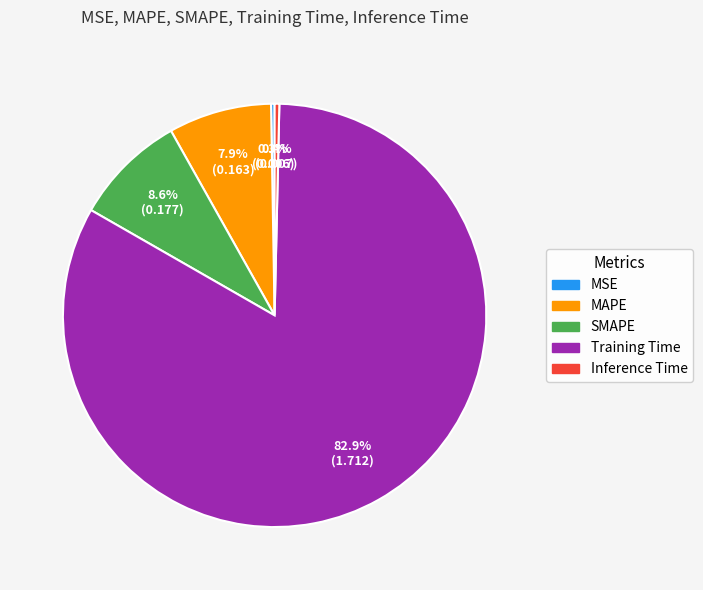

What percentage is the Training Time slice, to the nearest percent?

83%